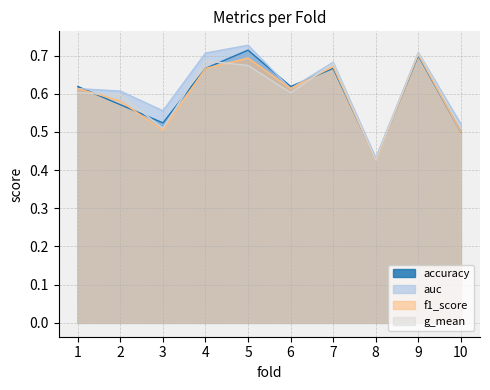

What is the sum of the f1_score values at 4 and 2?

1.2